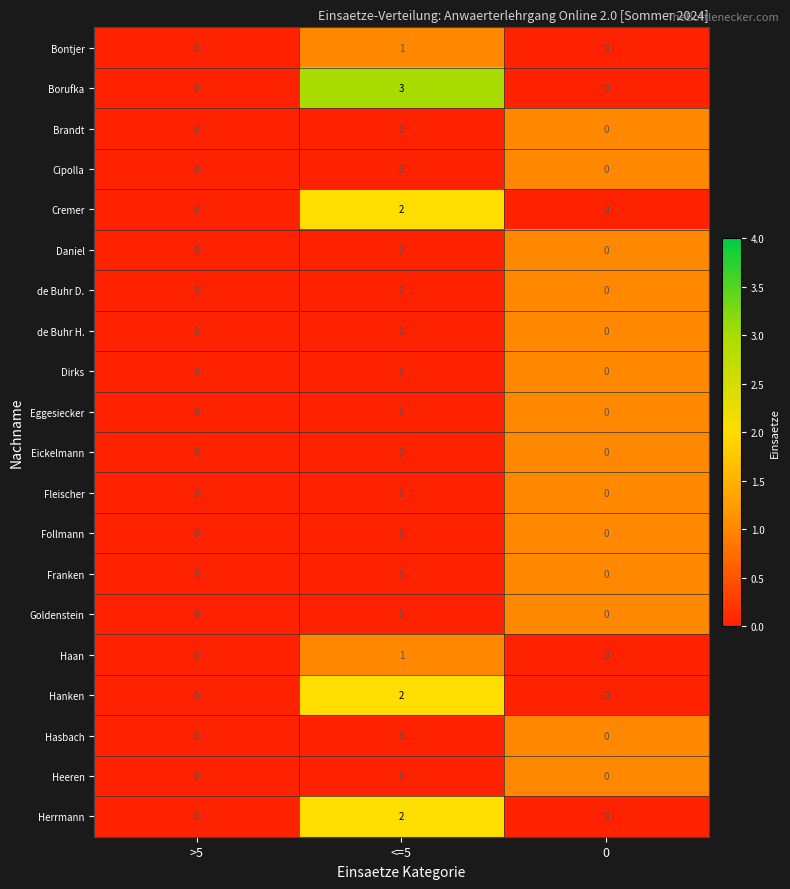

How many data points does each series have?

3